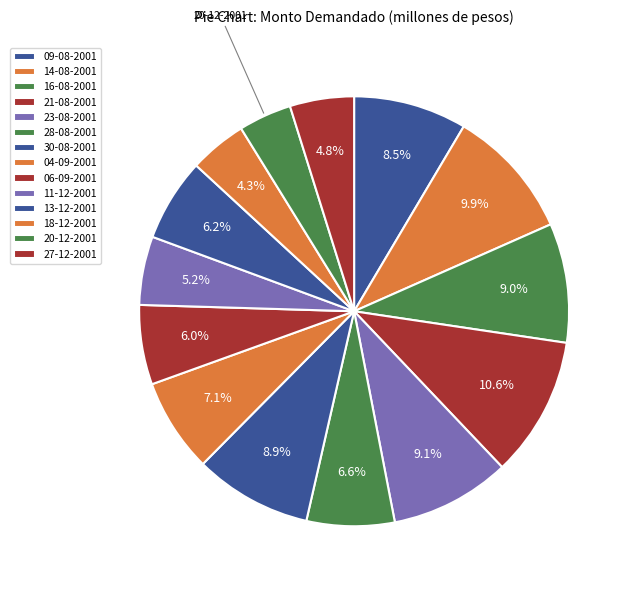

Is 11-12-2001 the majority of the pie?

No